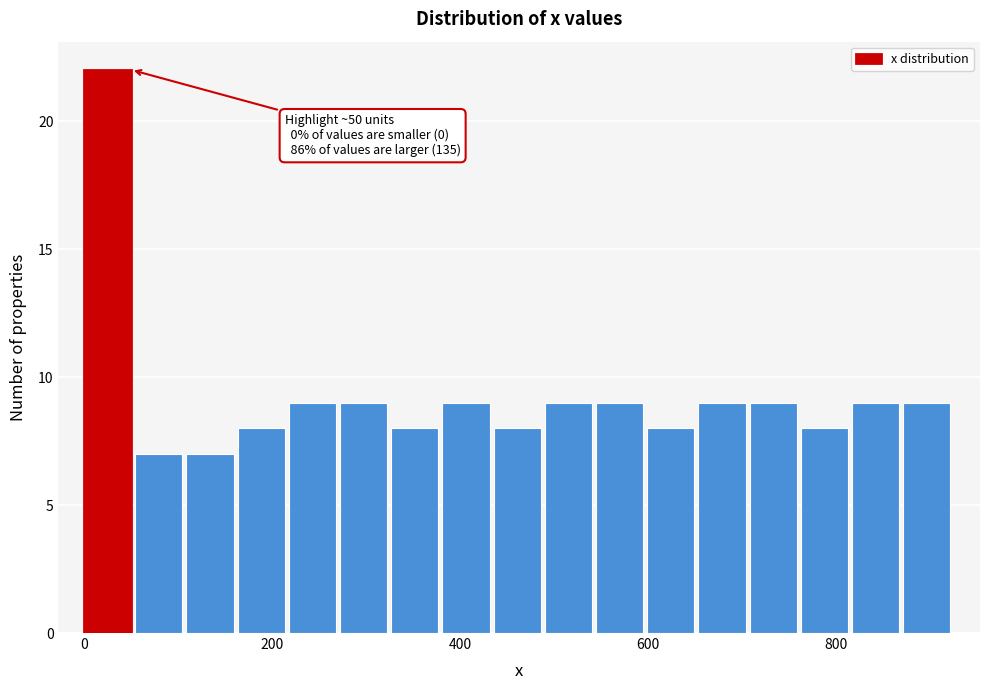

Read against the x-axis, roughly where is the centre of the tallest bar?

20